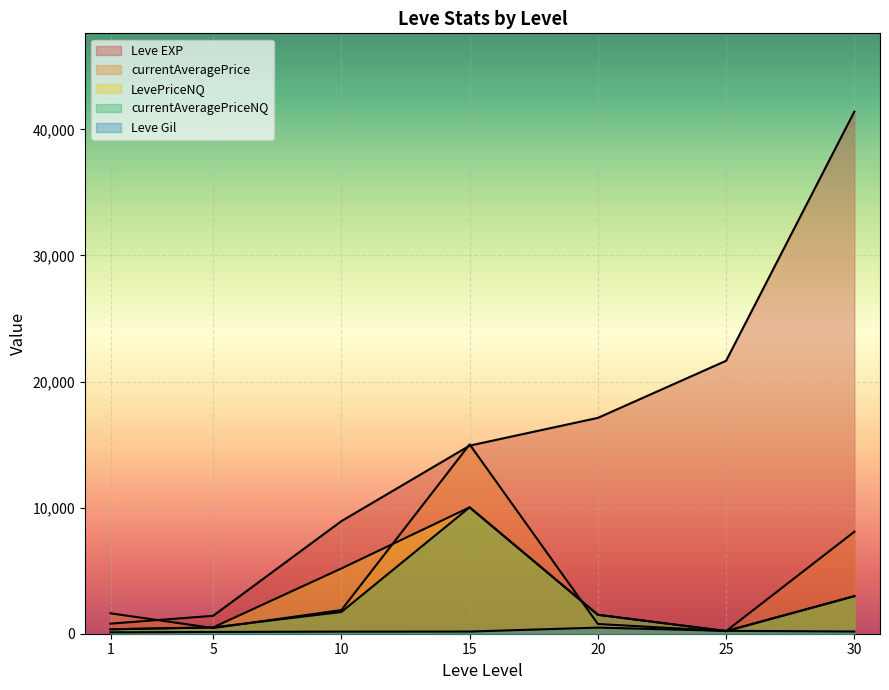

At which label is currentAveragePriceNQ closest to 5115?

30